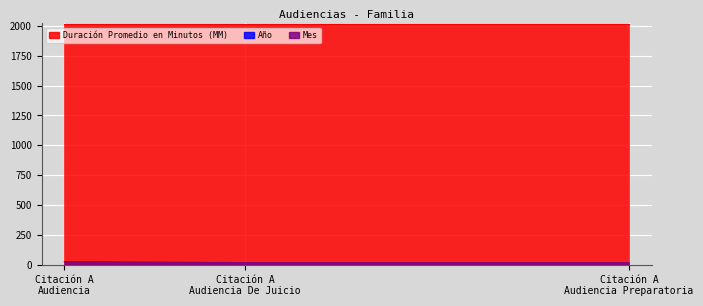

The value of Año at Citación A Audiencia De Juicio is 3053. True or false?

False